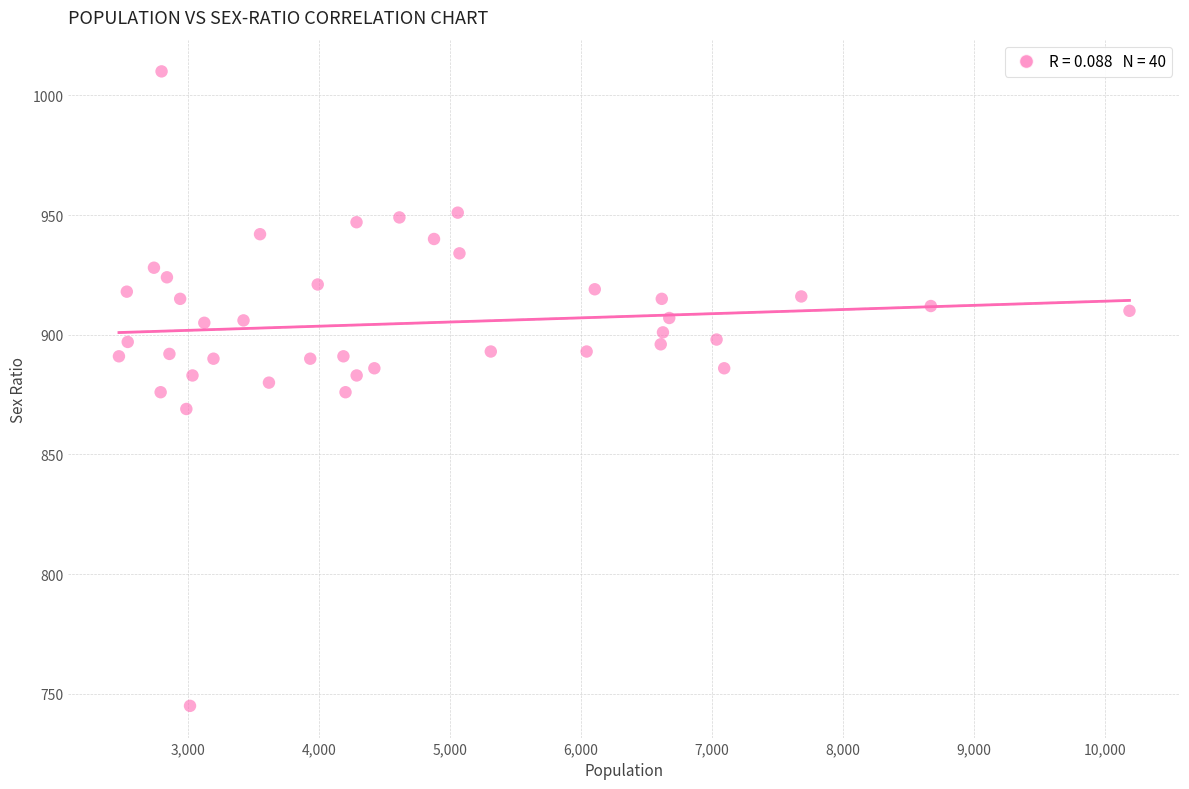

What is the range of Y values (max minus min)?

265